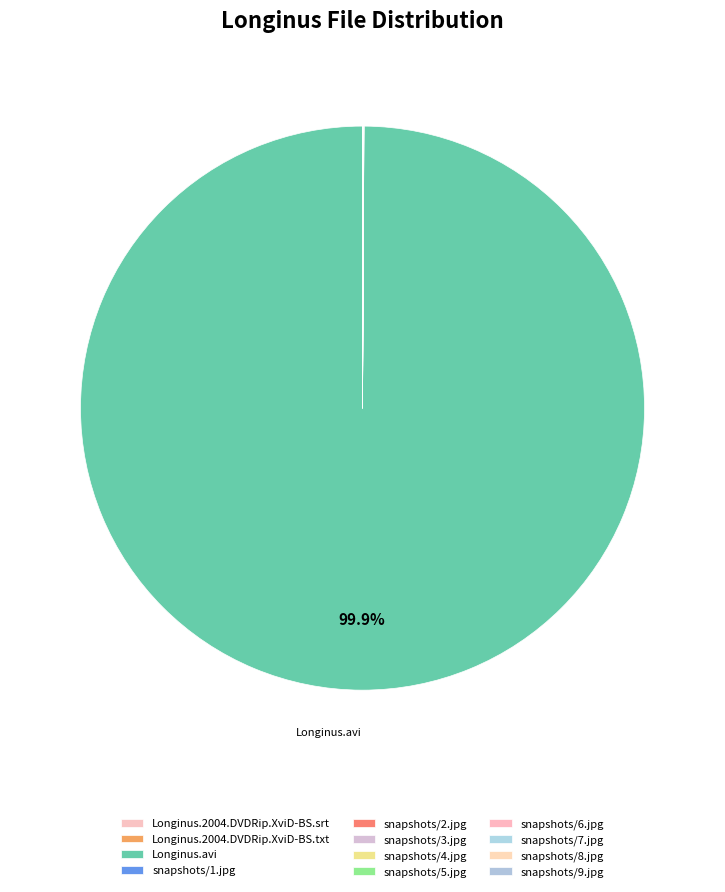

What percentage is NOT represented by snapshots/3.jpg?

100.0%